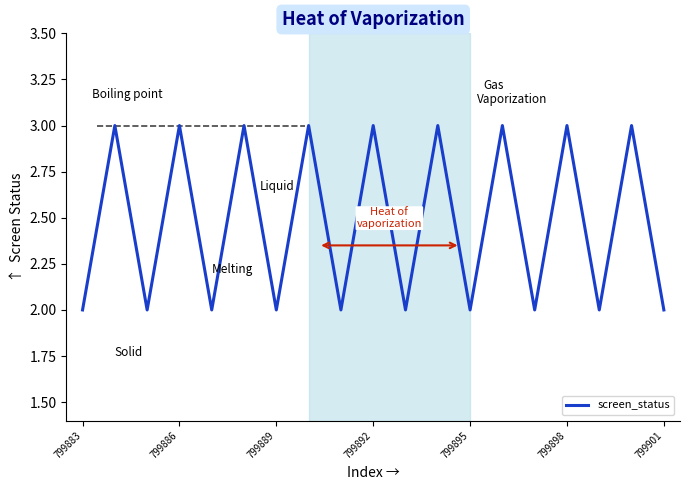

What is the greatest value displayed?

3